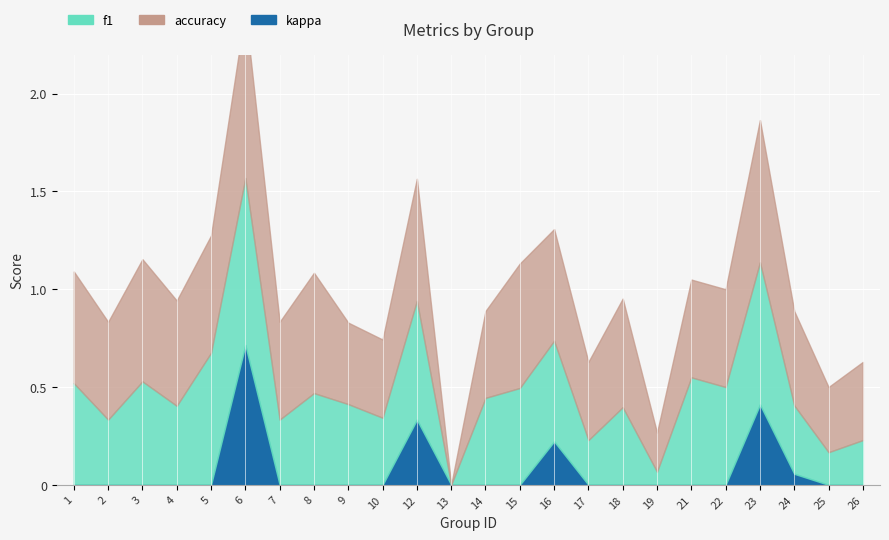

What is the sum of the accuracy values at 8 and 19?

0.8